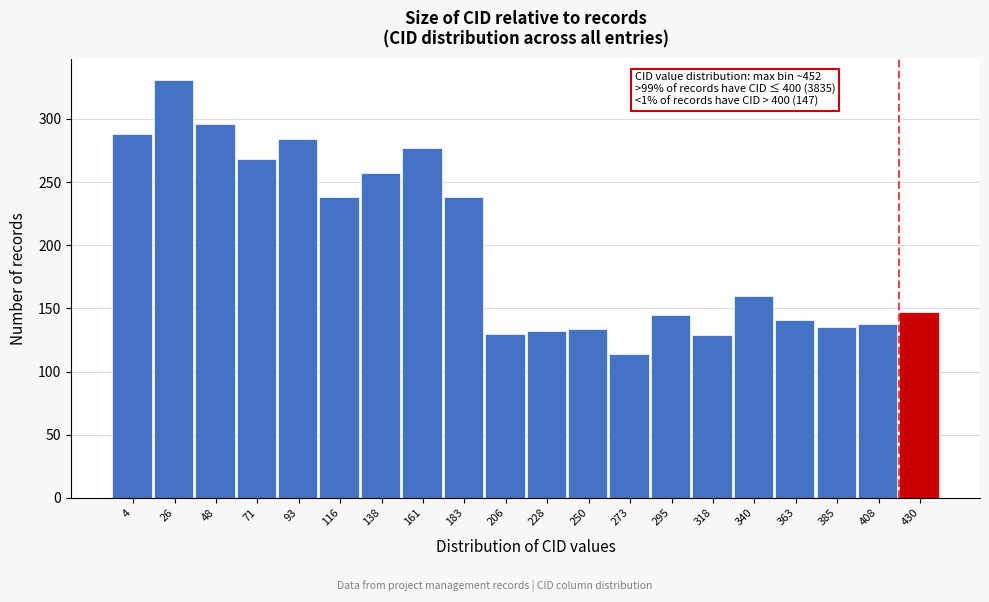

What is the average value?

199